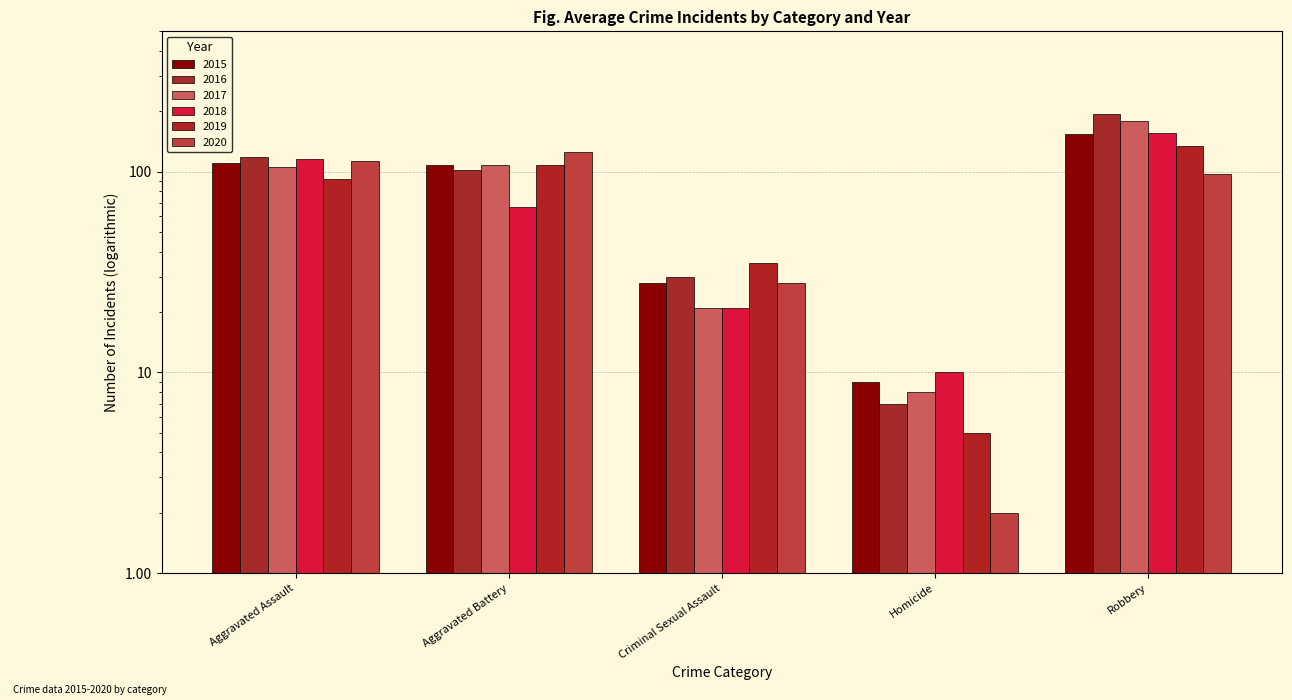

How many 2019 values are between 35 and 108?

3